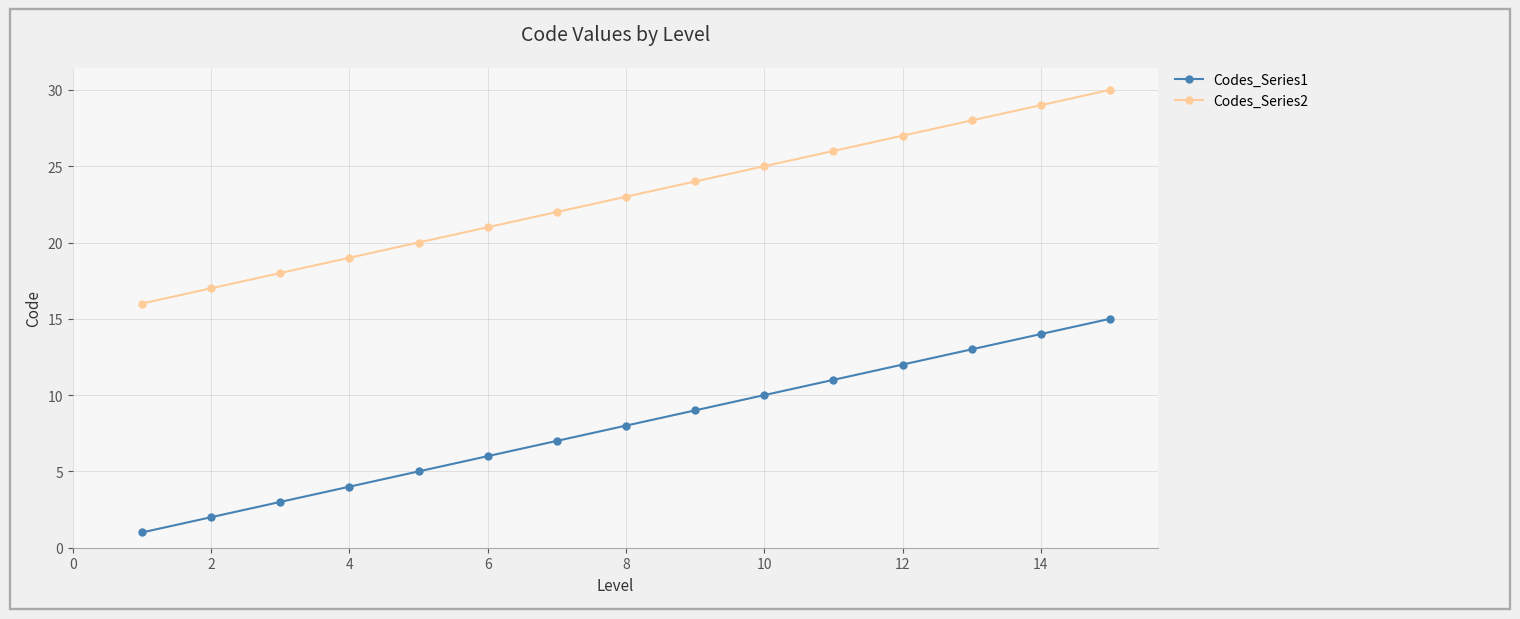

True or false: Codes_Series2 has more than 1 points higher than both neighbors.

False